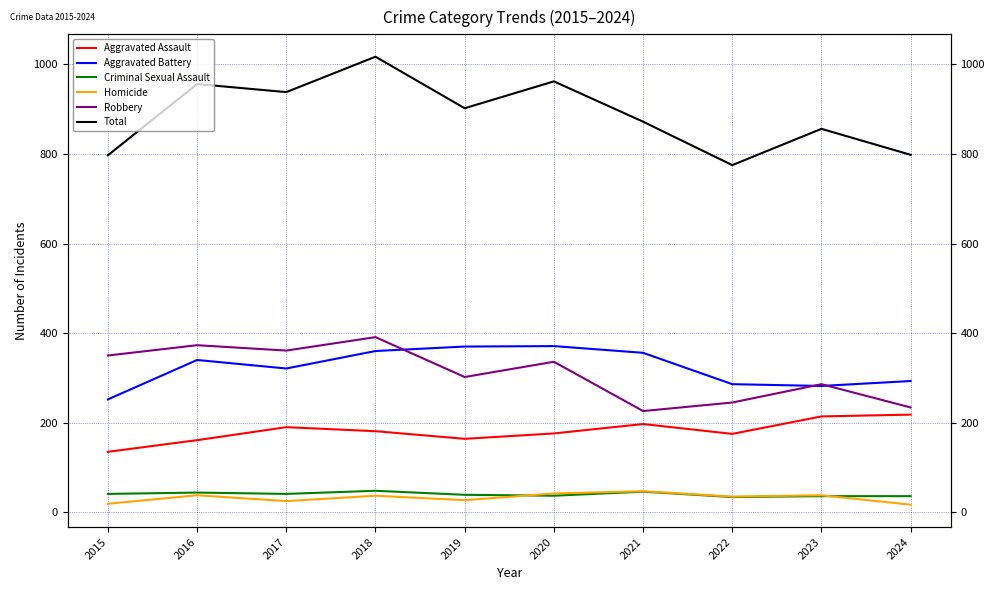

Where is the first local maximum for Robbery?

2016